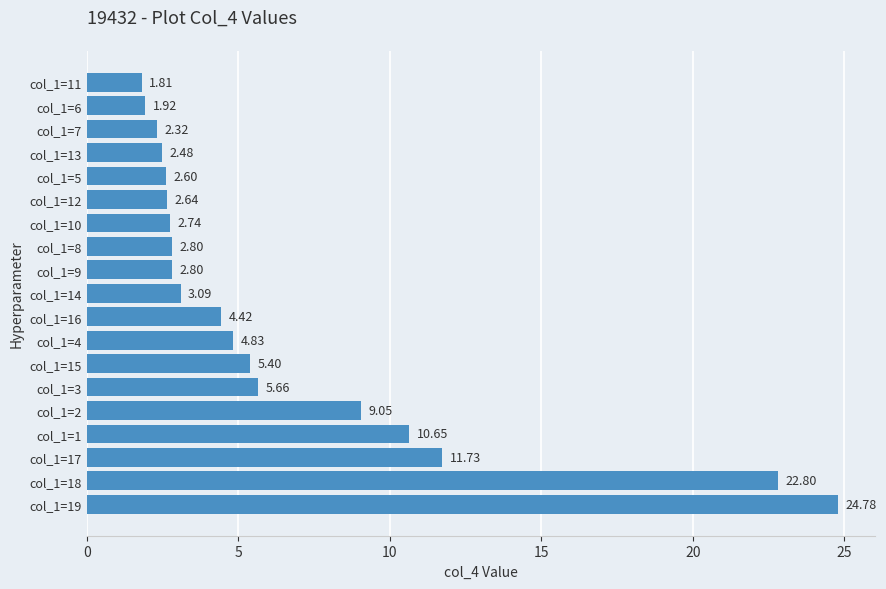

Are the bars grouped side by side (vs. stacked)?

No